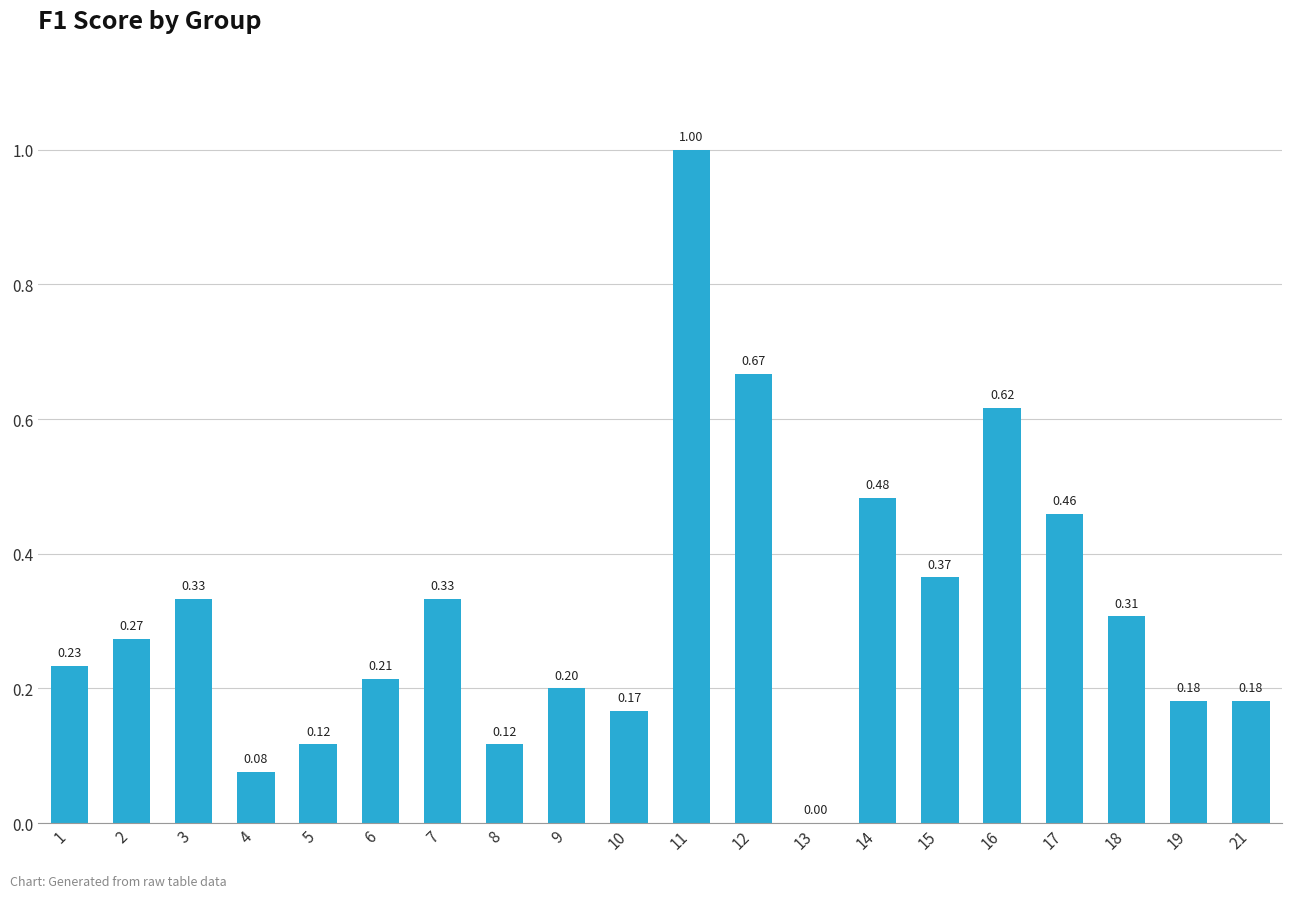

What is the change in value from 3 to 5?

-0.2